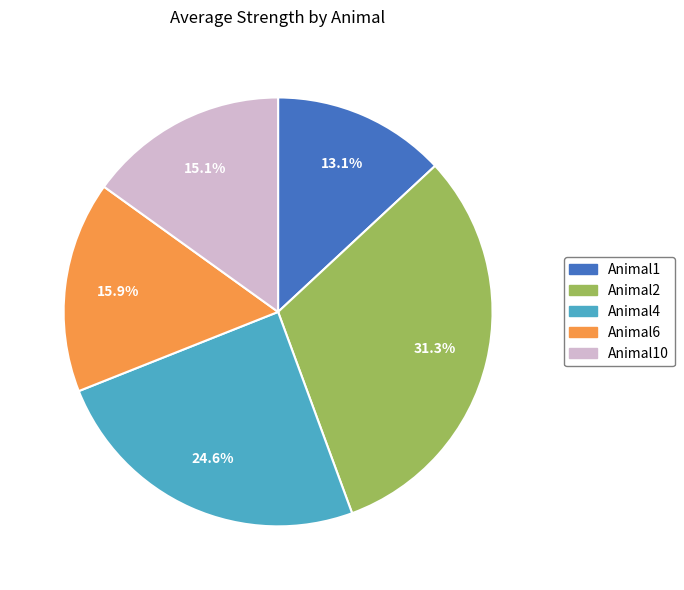

Is there any slice that represents more than half of the pie?

No